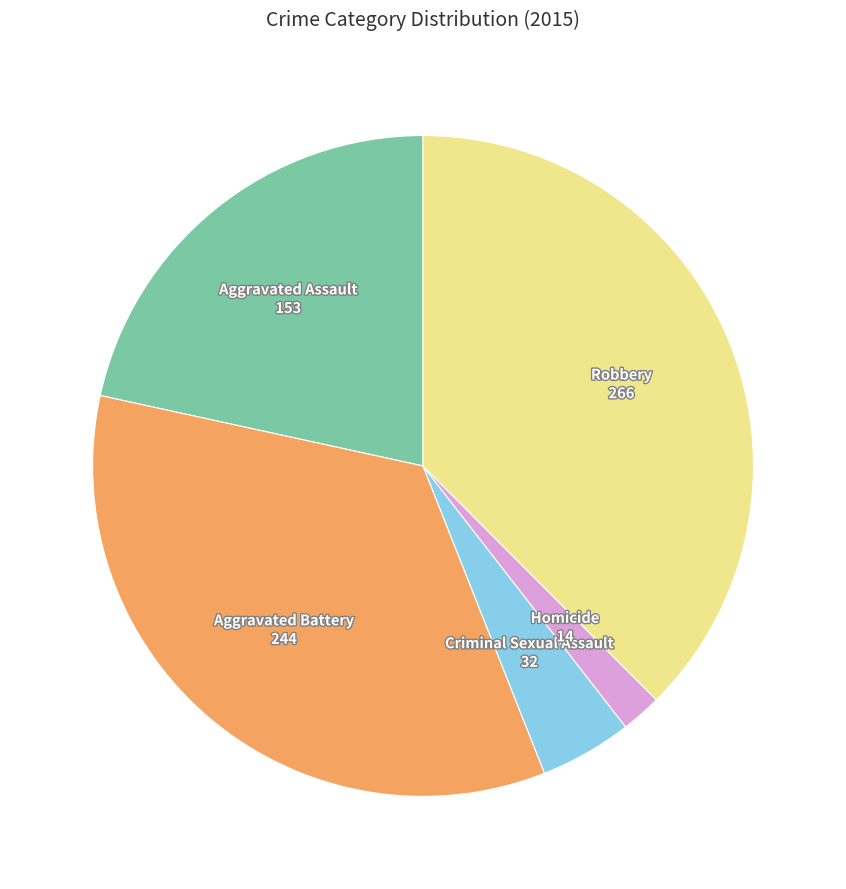

What is the ratio of the value at Robbery to the value at Homicide?

19.0